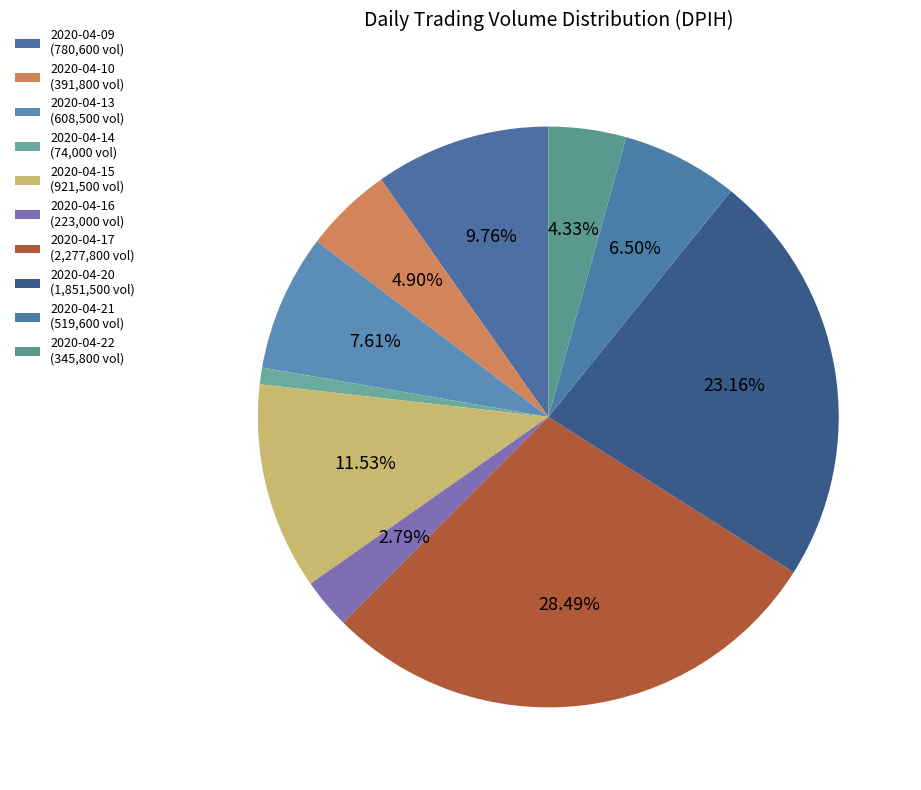

Does 2020-04-09 account for over 50% of the chart?

No